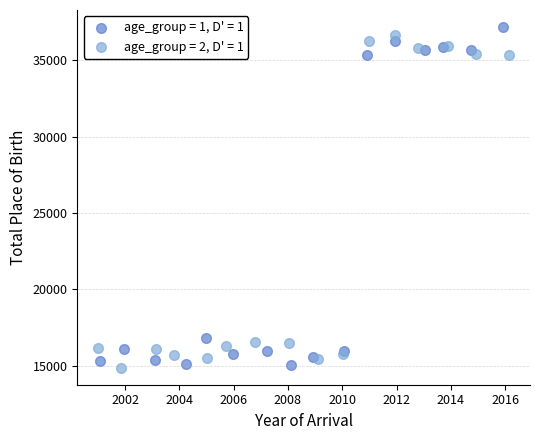

Which series reaches the minimum Y coordinate?

age_group = 2, D' = 1